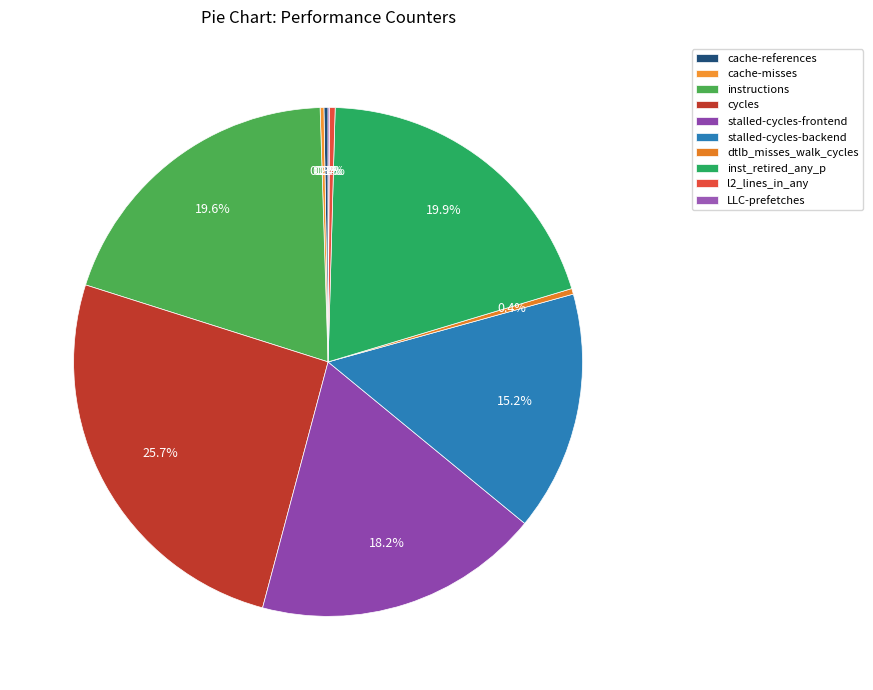

What is the change in value from cache-references to LLC-prefetches?

-384674759